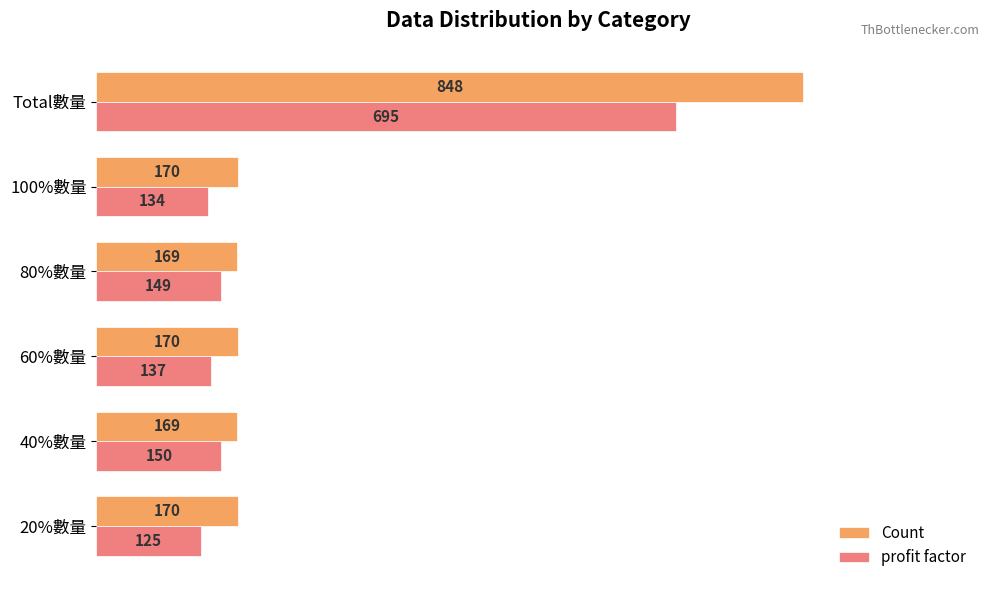

List the labels in order of profit factor value, largest first.

Total數量, 40%數量, 80%數量, 60%數量, 100%數量, 20%數量